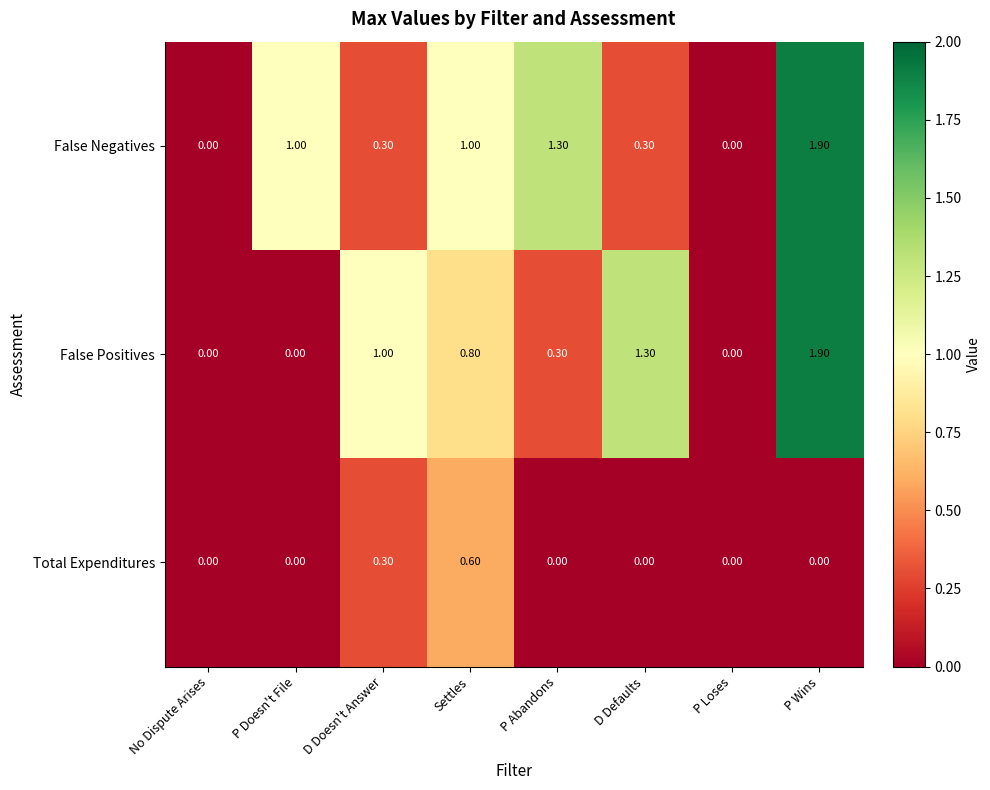

At which category is the sum across all series the highest?

P Wins